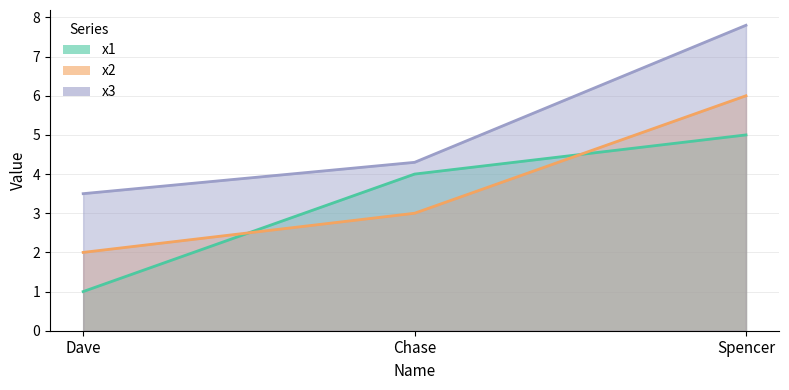

How many lines are shown in the chart?

3